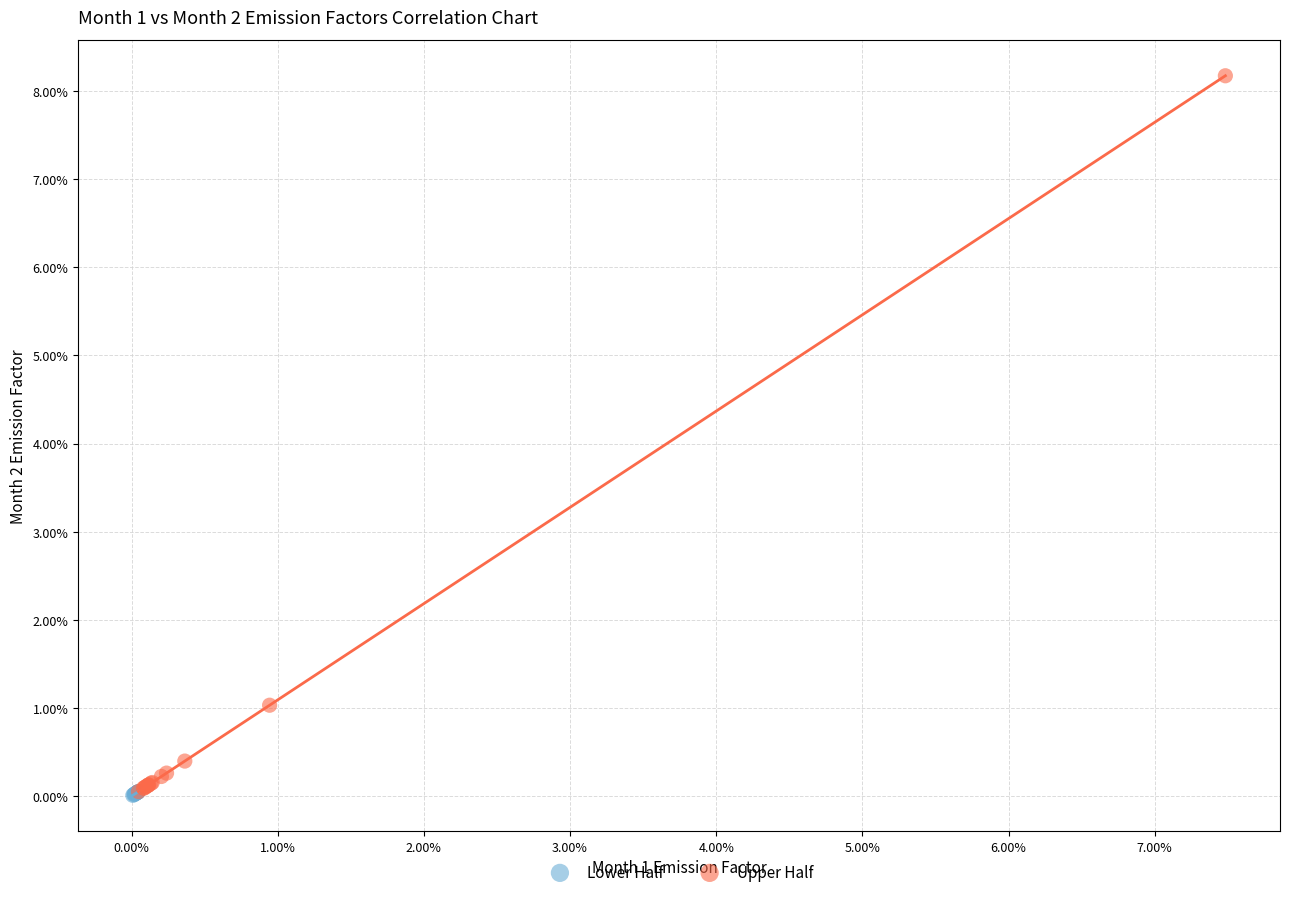

What are all the series names shown in the legend?

Lower Half, Upper Half